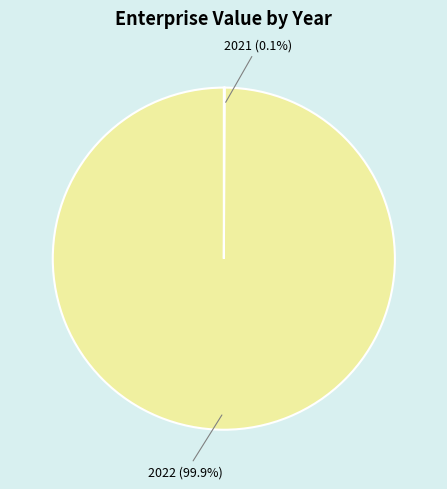

Does any single category account for the majority?

Yes